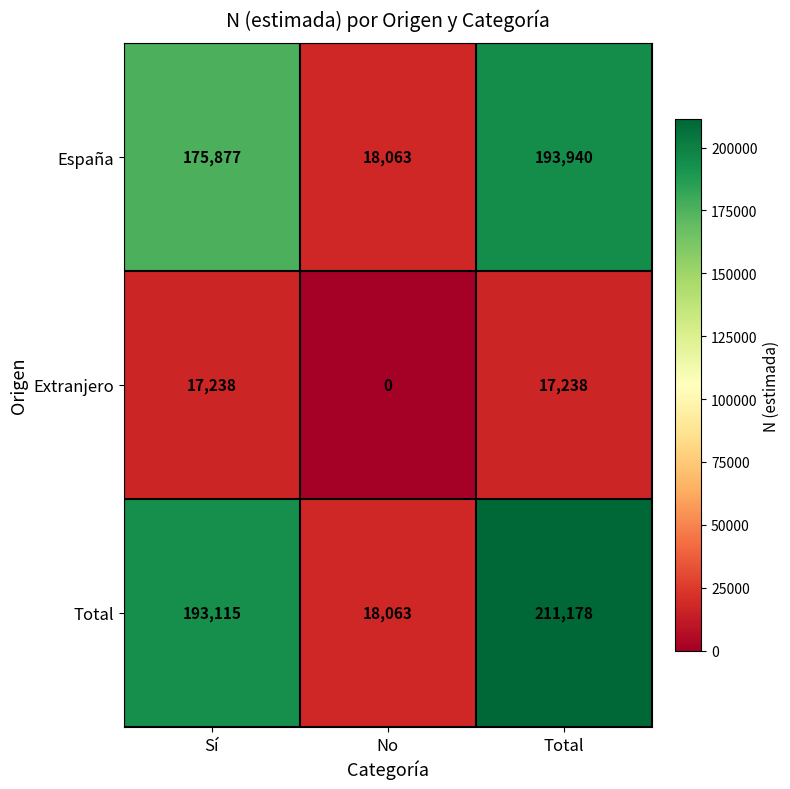

Reading left to right, list all the values displayed in this chart.

España: 175877	18063	193940
Extranjero: 17238	0	17238
Total: 193115	18063	211178